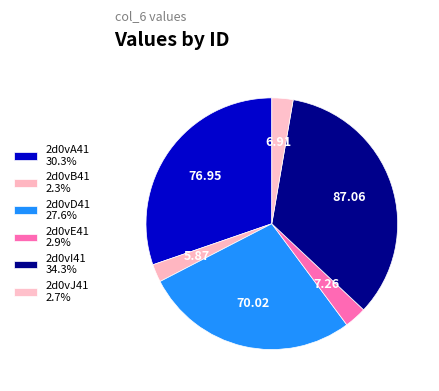

Combined, what portion of the pie is 2d0vA41 and 2d0vB41?

32.6%